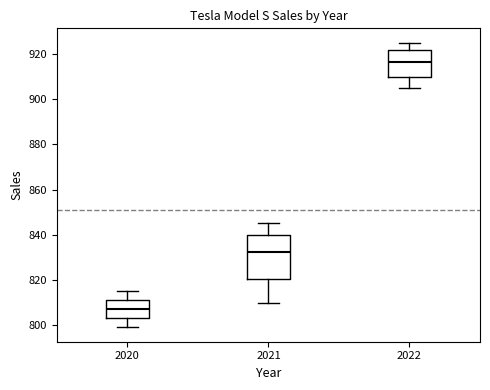

Which box's median line is the highest?

2022